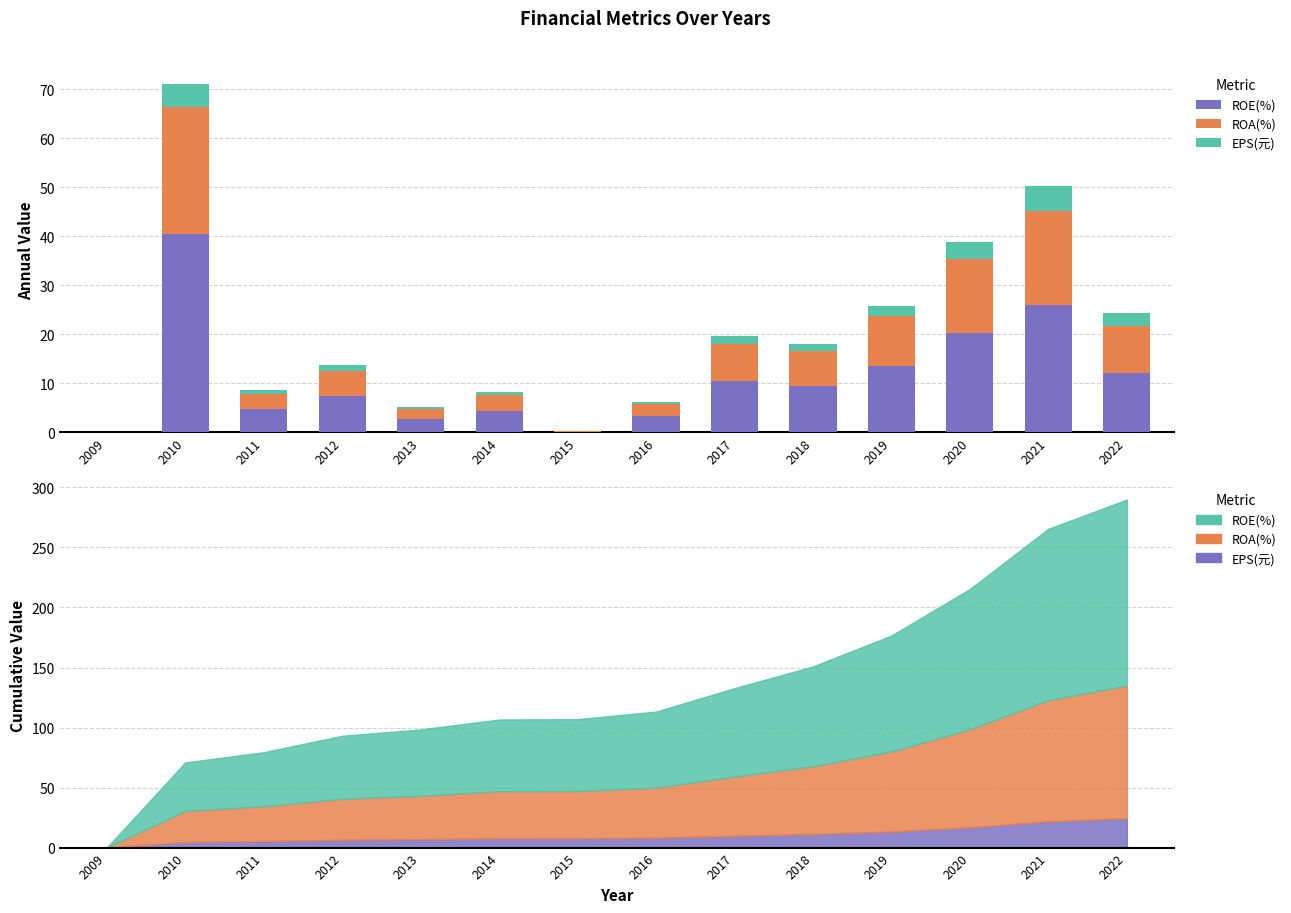

Is it true that EPS(元) equals 3.4 at 2020?

True